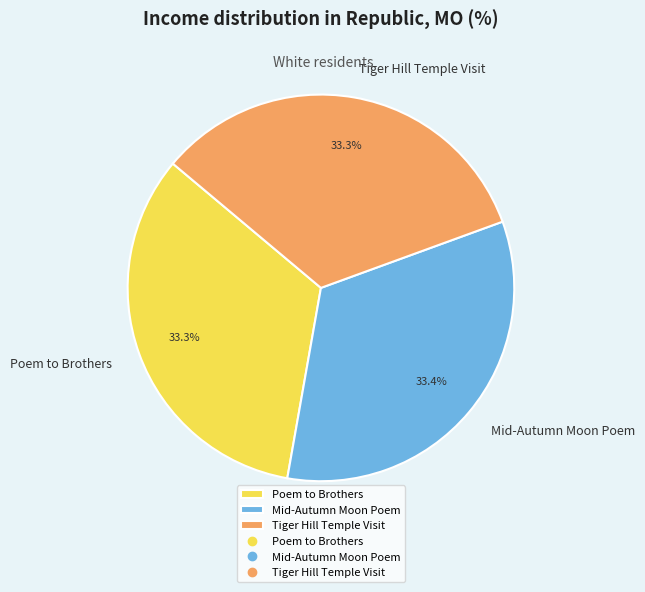

Is there any slice that represents more than half of the pie?

No